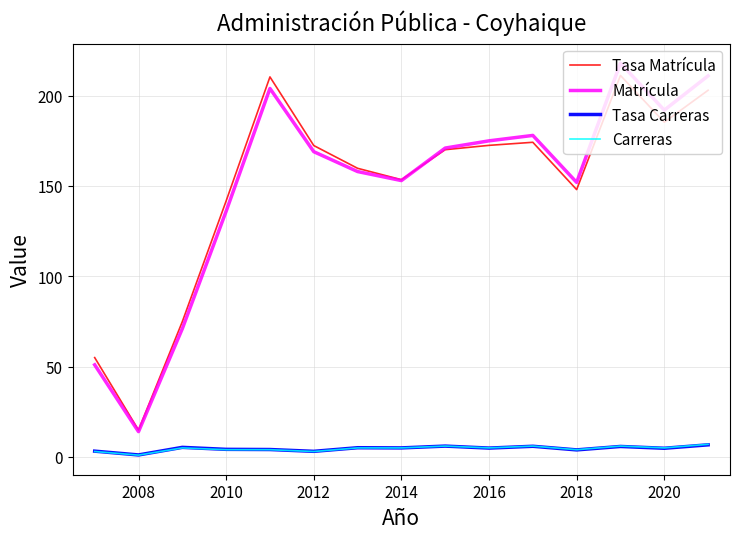

True or false: Carreras and Matrícula intersect in this chart.

False